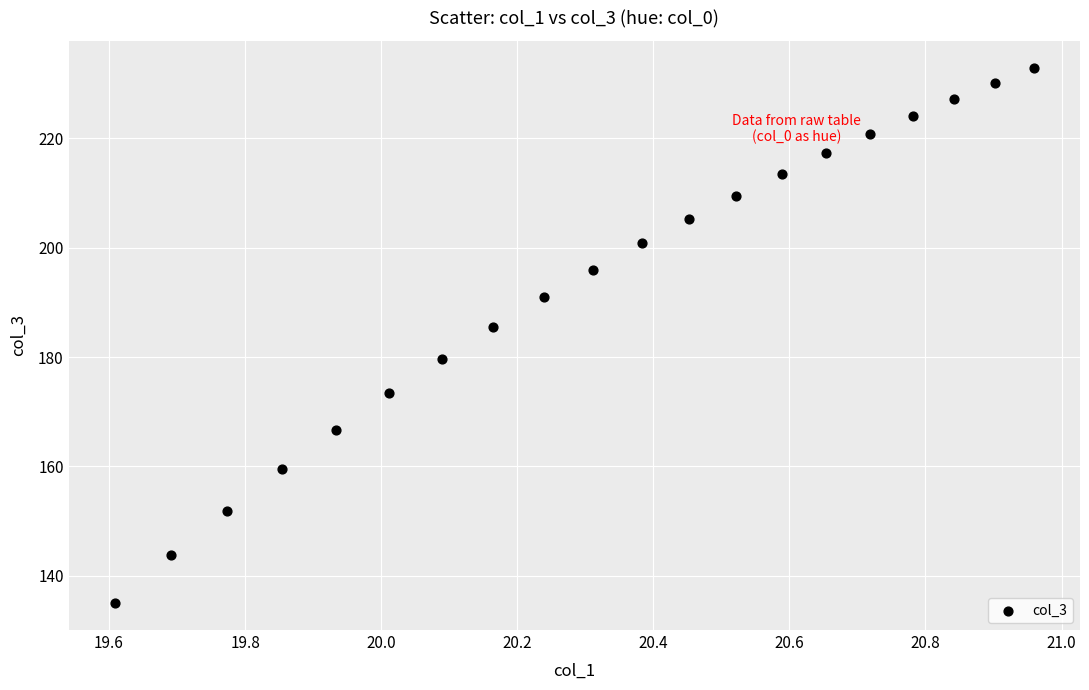

What is the range of X values (max minus min)?

1.4